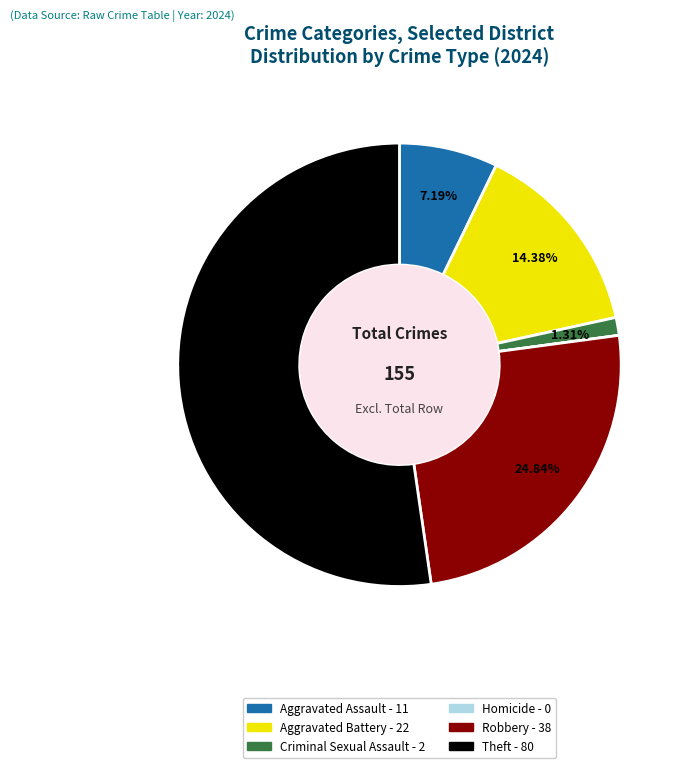

Is the sum of Aggravated Battery and Aggravated Assault greater than half?

No